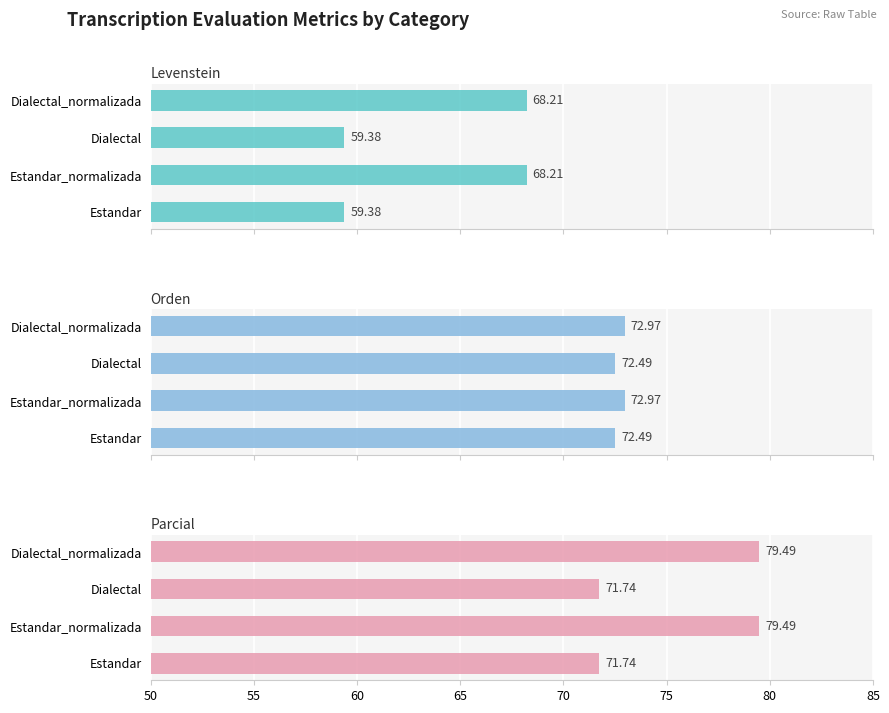

What are all the series names shown in the legend?

Levenstein, Orden, Parcial